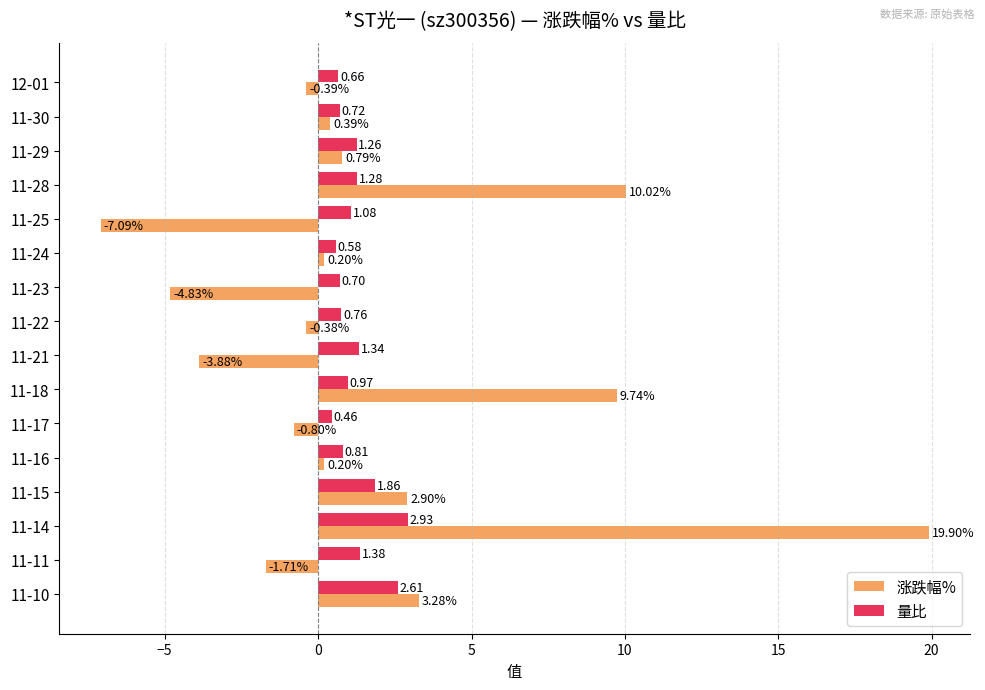

At which label does 量比 reach its minimum?

11-17